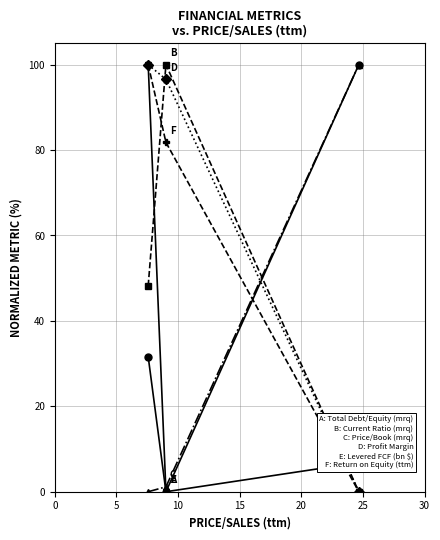

How many distinct data groups are displayed?

6